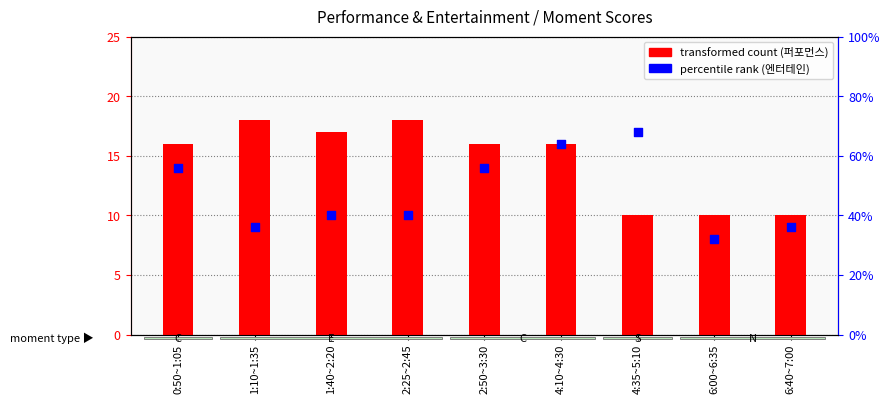

What is the total value across all series at 1:10~1:35?

27